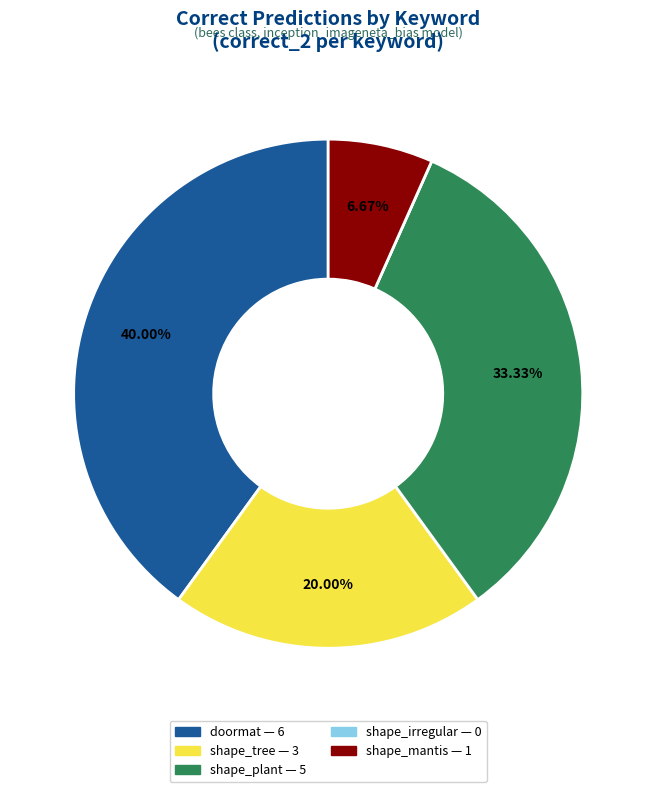

Is it true that shape_plant is 43% of the pie?

False